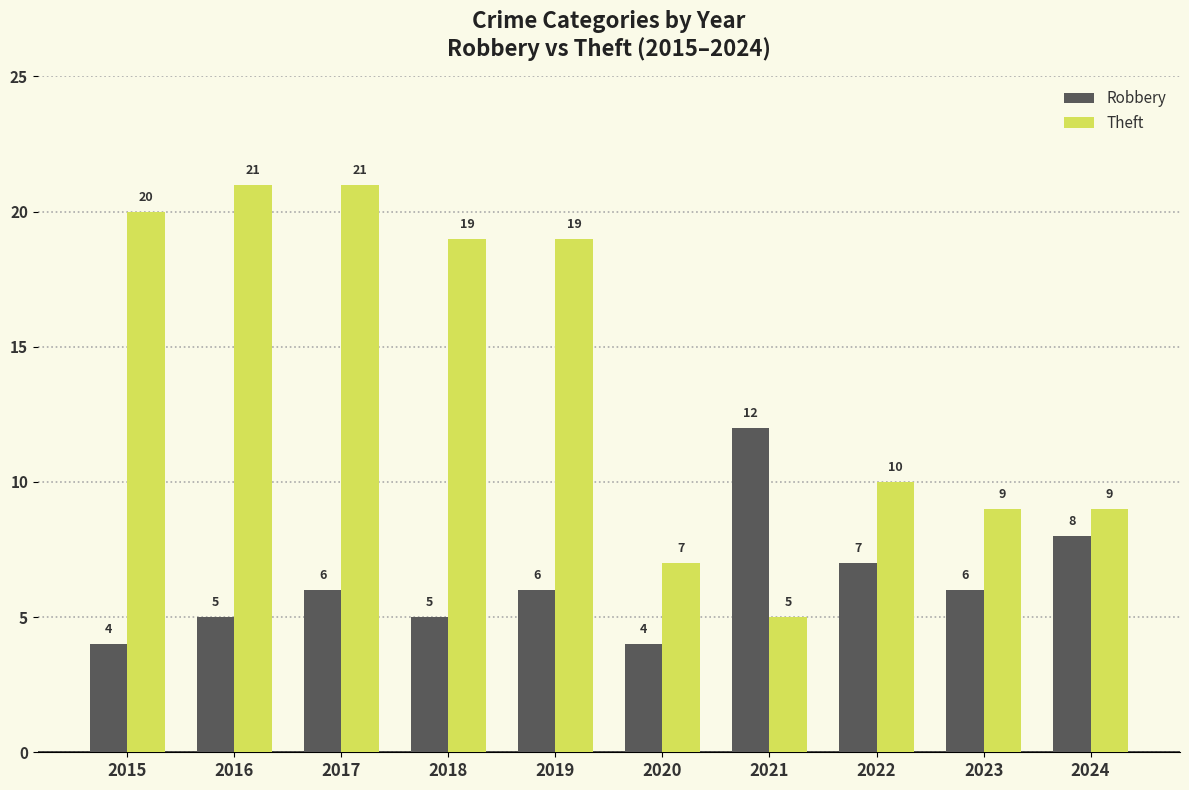

Count the number of data series in this chart.

2